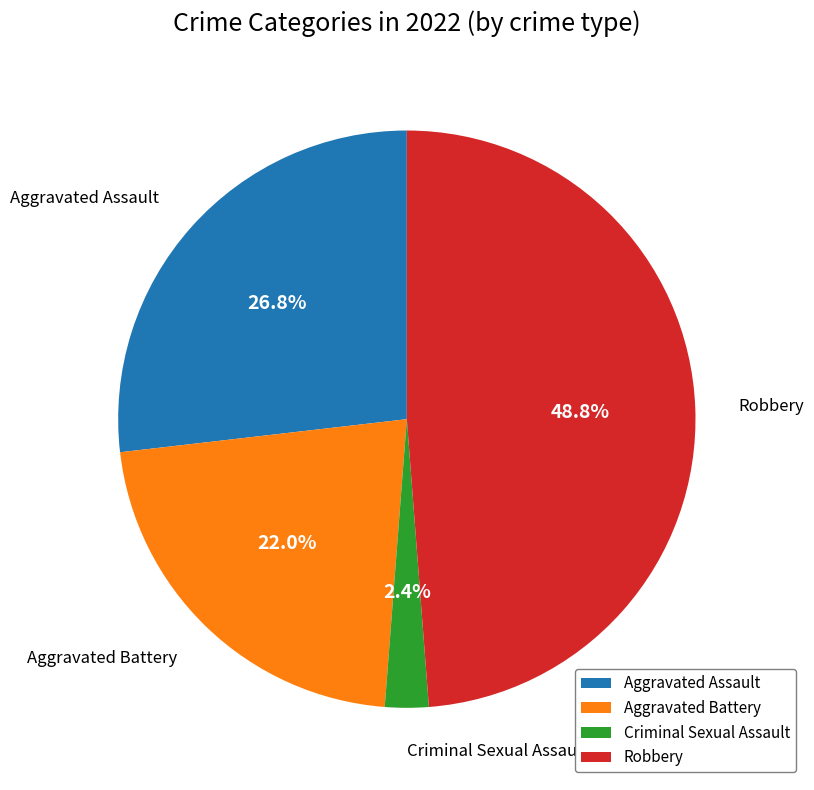

Which slice is the smallest?

Criminal Sexual Assault